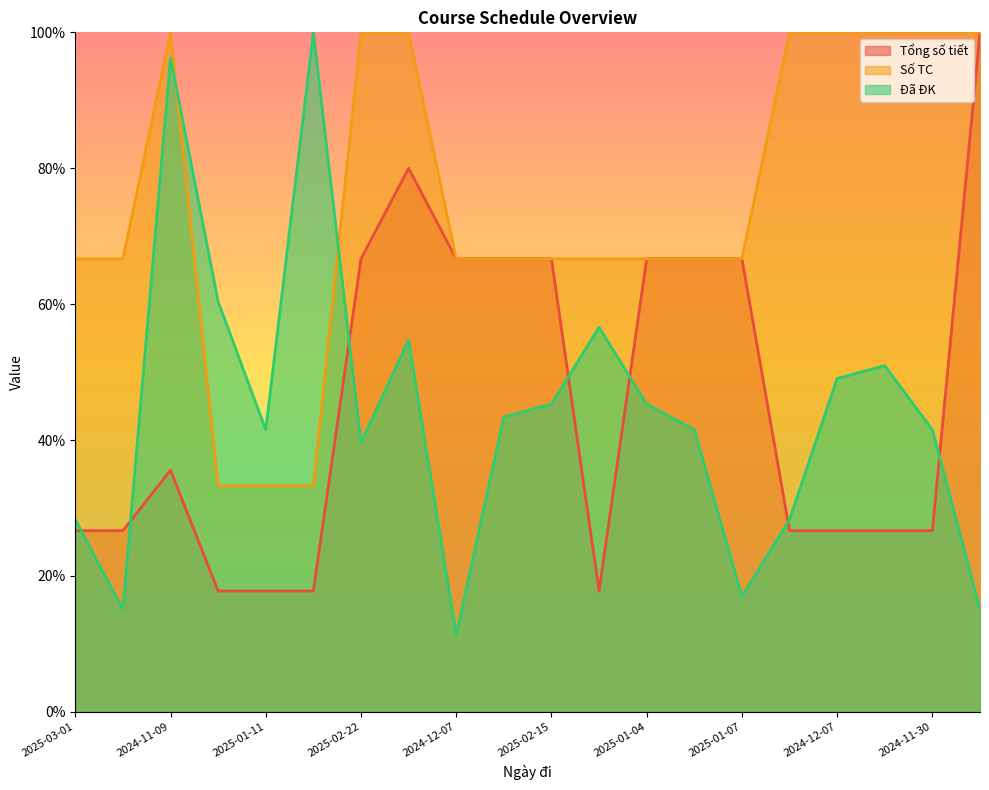

How many interior local peaks does the Số TC series have?

1